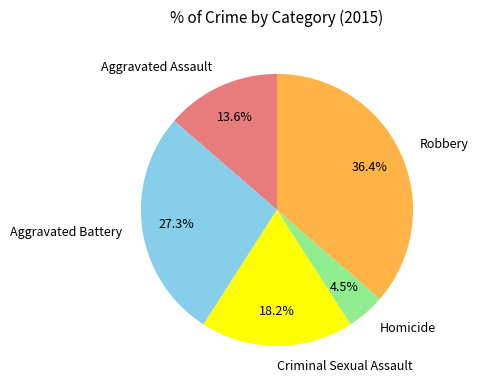

To the nearest percent, what portion does Criminal Sexual Assault represent?

18%